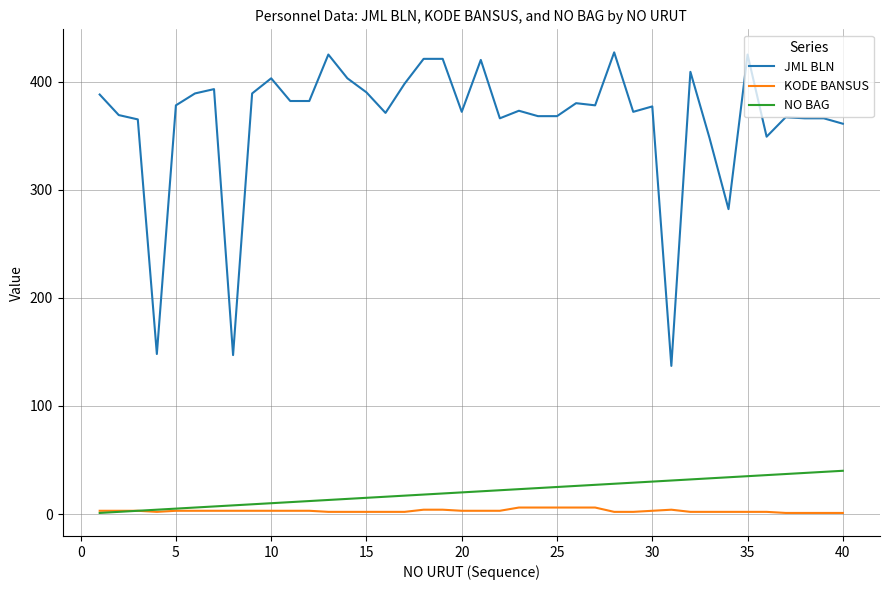

How many distinct data groups are displayed?

3